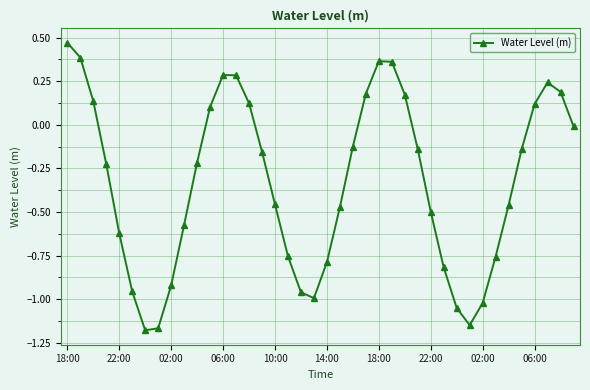

True or false: there are more than 2 points higher than both neighbors.

True